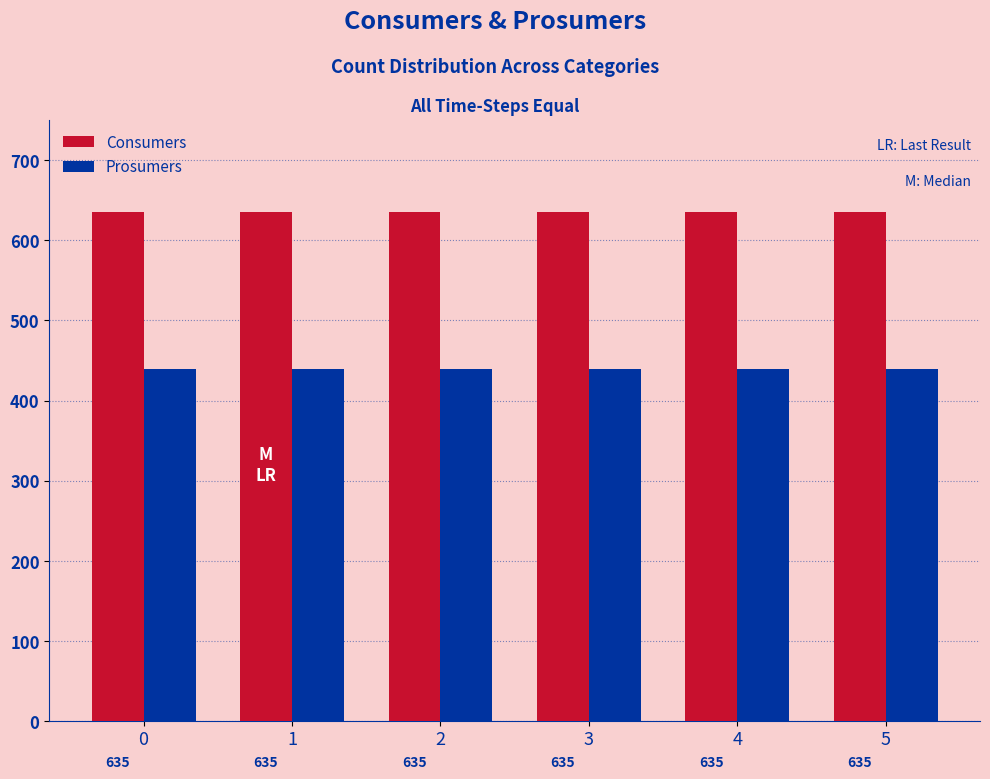

Which series has the largest total across all categories?

Consumers